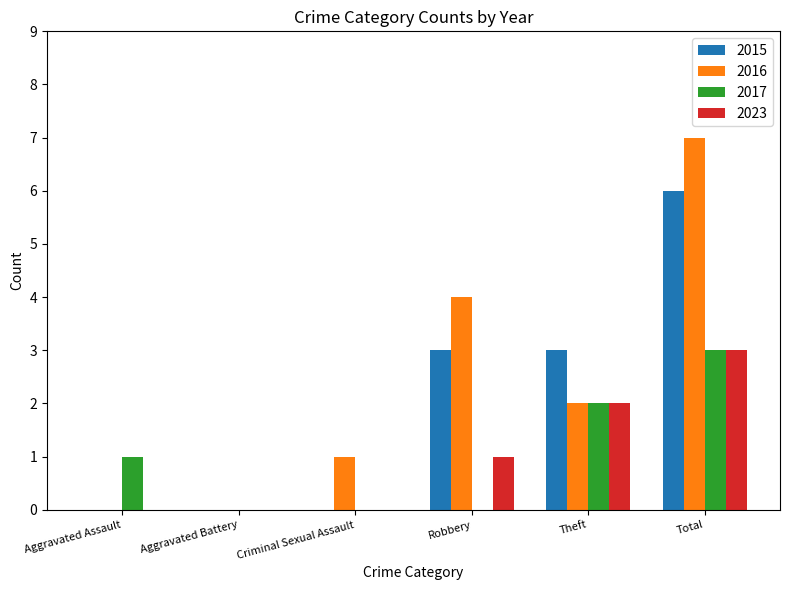

What is the sum of all 2017 values?

6